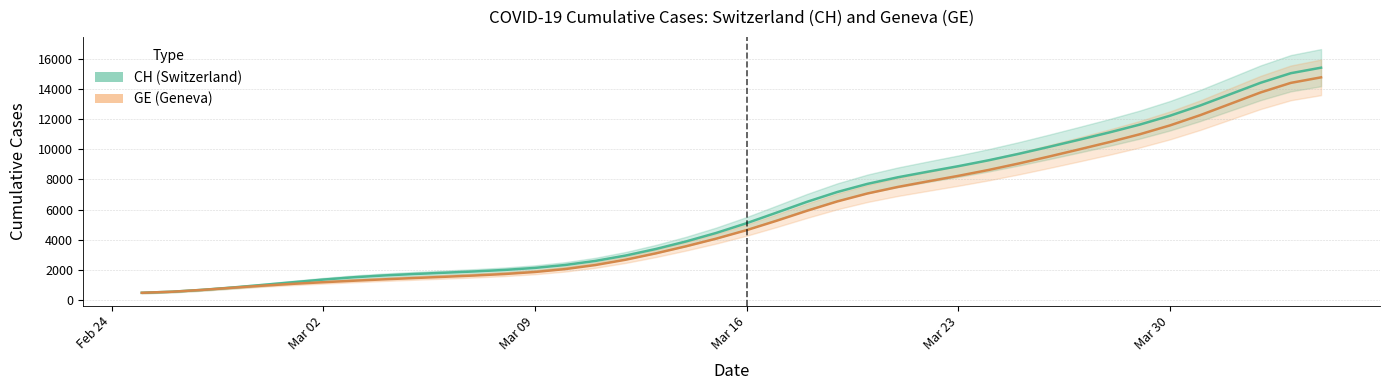

What are all the series names shown in the legend?

CH, GE